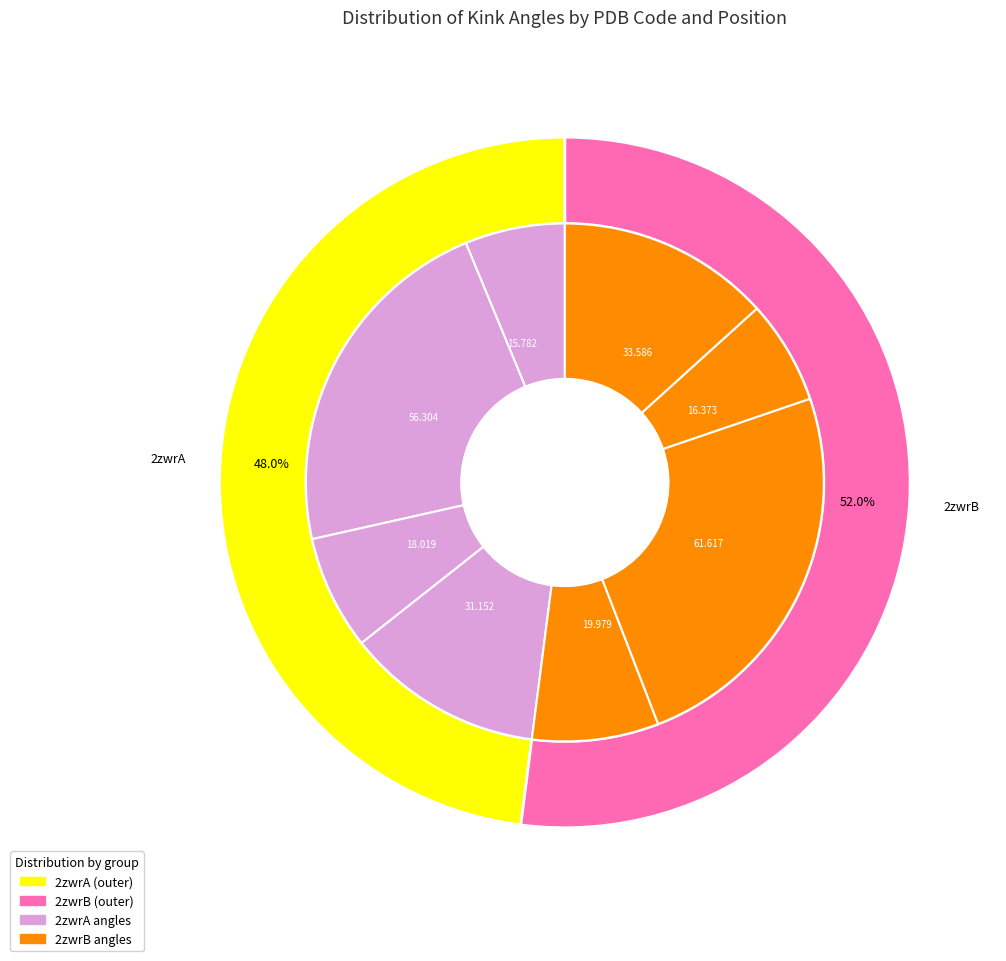

Is 2zwrA-63 the majority of the pie?

No